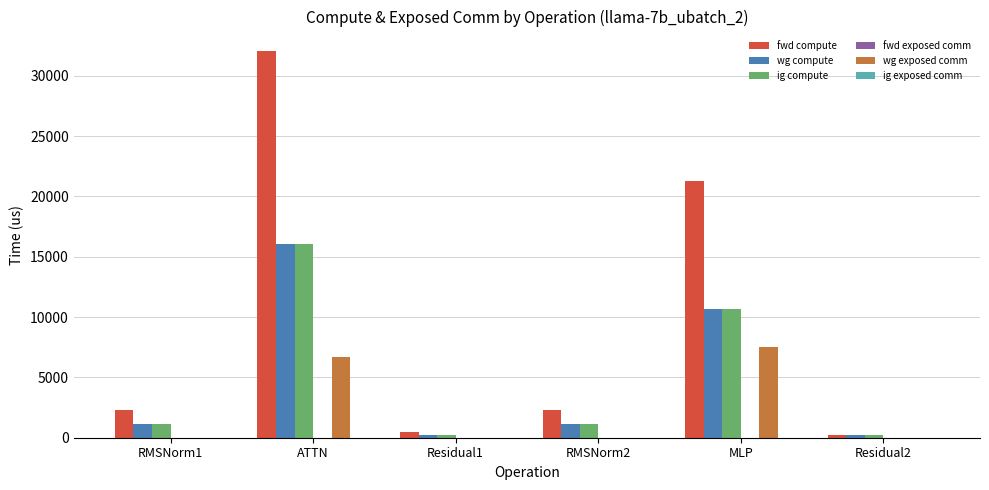

Between ATTN and Residual2, which series saw the biggest shift?

fwd compute